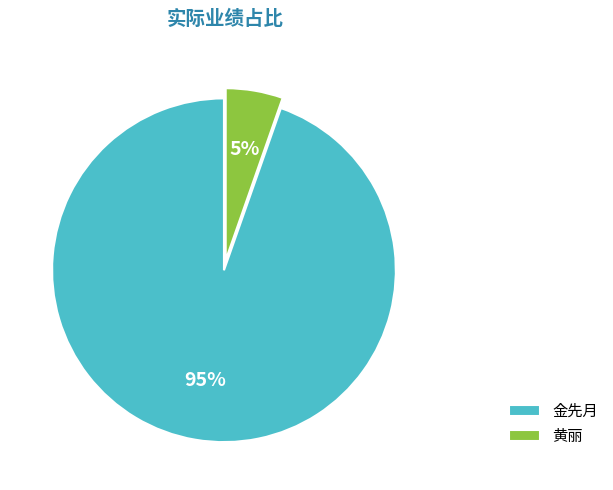

Is the sum of 黄丽 and 金先月 greater than half?

Yes